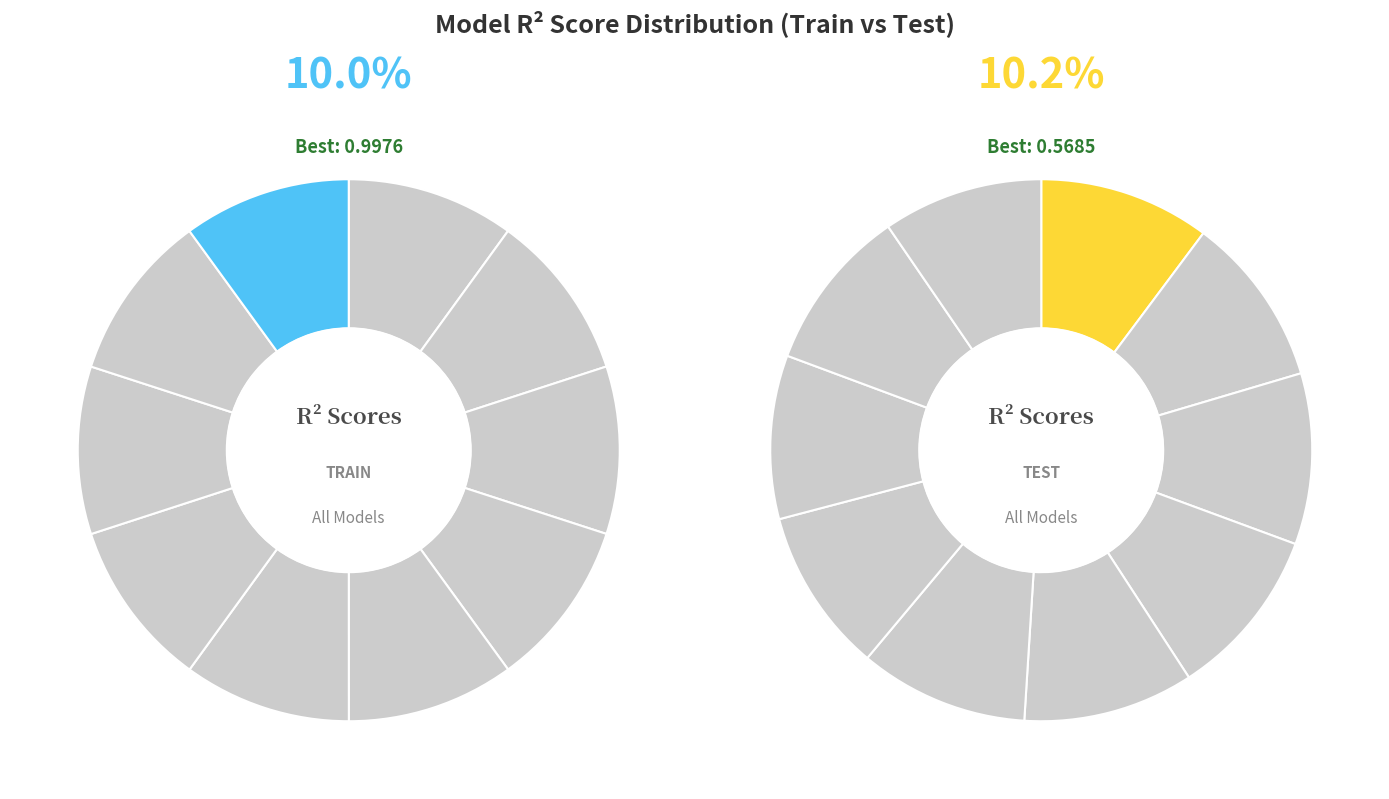

How many segments does this pie chart have?

10